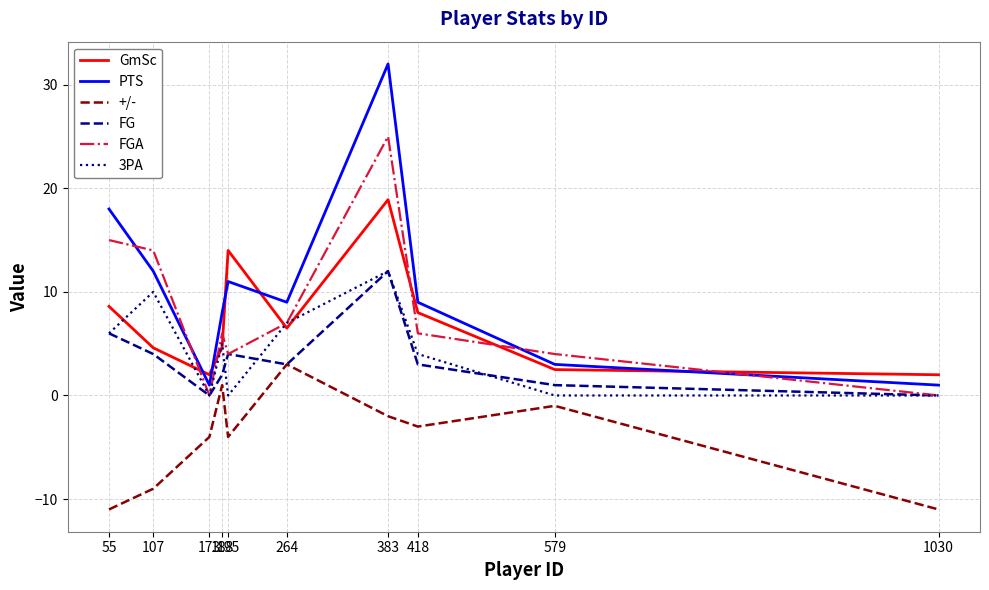

Which series has the widest spread of values?

PTS